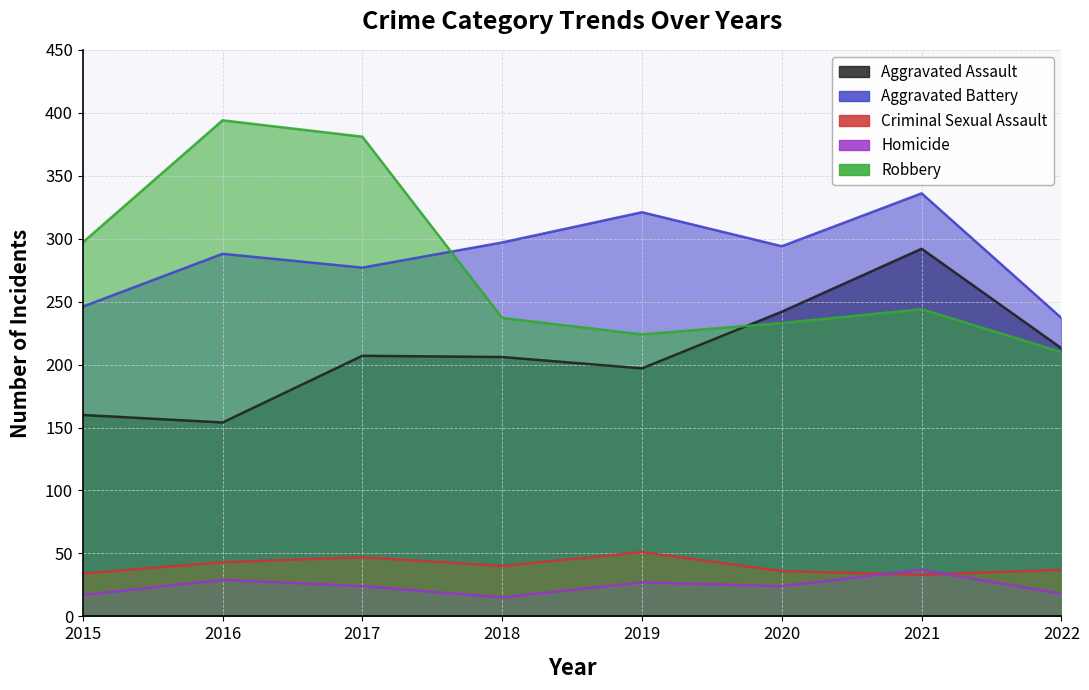

How many interior local peaks does the Robbery series have?

2